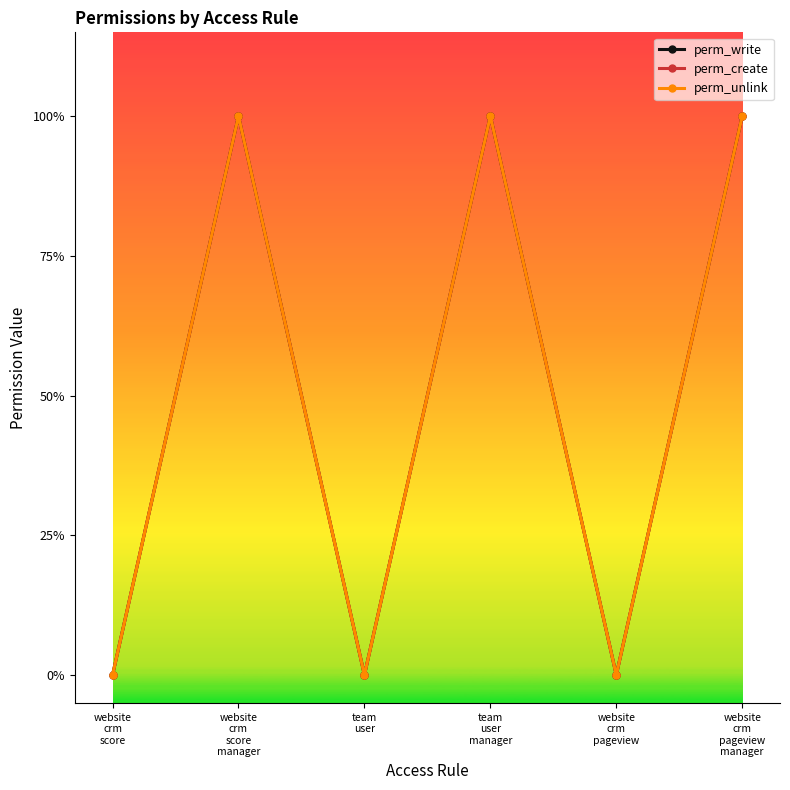

Reading left to right, what are all the values shown in this chart?

perm_write: website
crm
score=0	website
crm
score
manager=1	team
user=0	team
user
manager=1	website
crm
pageview=0	website
crm
pageview
manager=1
perm_create: website
crm
score=0	website
crm
score
manager=1	team
user=0	team
user
manager=1	website
crm
pageview=0	website
crm
pageview
manager=1
perm_unlink: website
crm
score=0	website
crm
score
manager=1	team
user=0	team
user
manager=1	website
crm
pageview=0	website
crm
pageview
manager=1